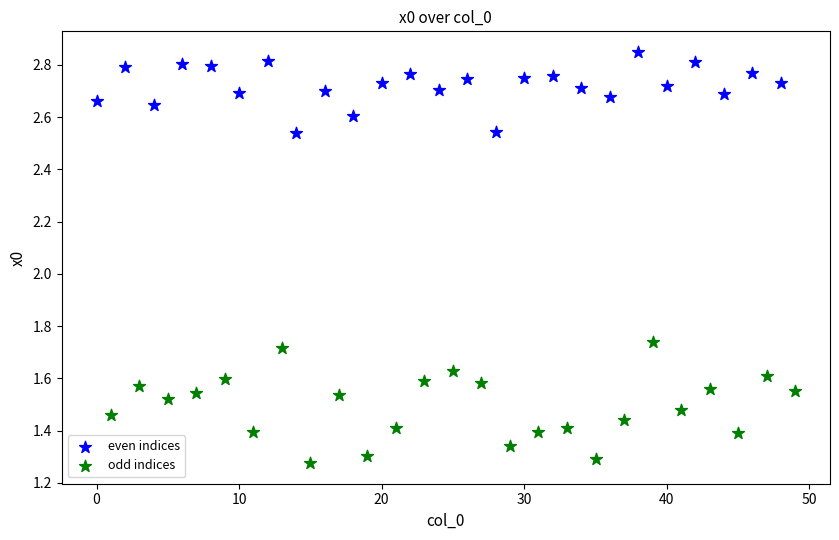

Which series contains the lowest Y value?

odd indices